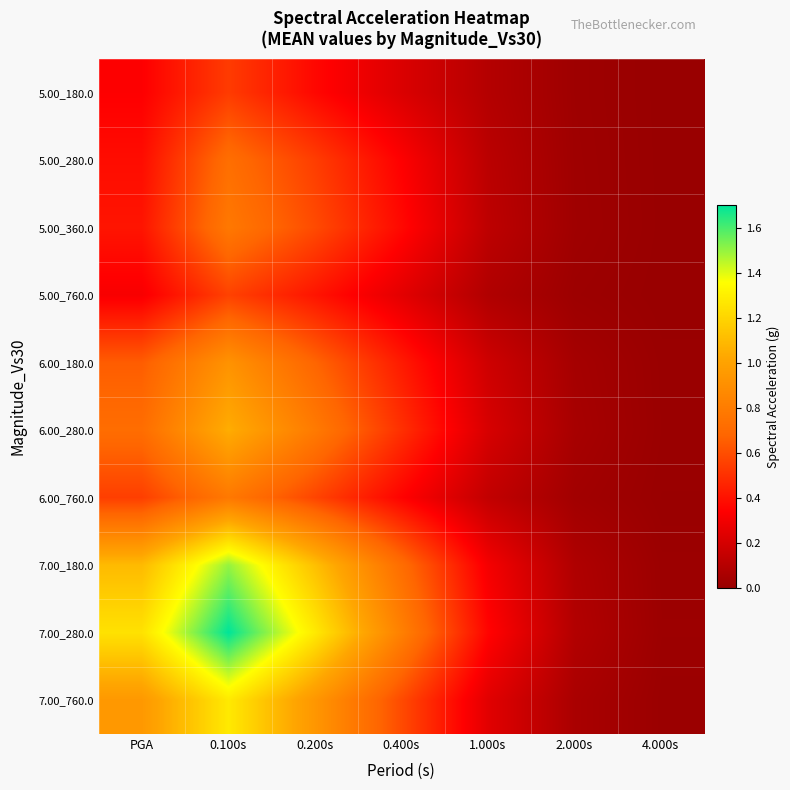

Reading left to right, transcribe all the data shown in this chart.

5.00_180.0: PGA=0.3	0.100s=0.5	0.200s=0.4	0.400s=0.2	1.000s=0.1	2.000s=0.0	4.000s=0.0
5.00_280.0: PGA=0.4	0.100s=0.7	0.200s=0.5	0.400s=0.3	1.000s=0.1	2.000s=0.0	4.000s=0.0
5.00_360.0: PGA=0.4	0.100s=0.8	0.200s=0.6	0.400s=0.4	1.000s=0.1	2.000s=0.0	4.000s=0.0
5.00_760.0: PGA=0.3	0.100s=0.6	0.200s=0.4	0.400s=0.2	1.000s=0.1	2.000s=0.0	4.000s=0.0
6.00_180.0: PGA=0.7	0.100s=0.9	0.200s=0.7	0.400s=0.4	1.000s=0.2	2.000s=0.0	4.000s=0.0
6.00_280.0: PGA=0.7	0.100s=1.1	0.200s=0.8	0.400s=0.5	1.000s=0.2	2.000s=0.1	4.000s=0.0
6.00_760.0: PGA=0.6	0.100s=0.8	0.200s=0.6	0.400s=0.3	1.000s=0.1	2.000s=0.0	4.000s=0.0
7.00_180.0: PGA=1.1	0.100s=1.5	0.200s=1.1	0.400s=0.7	1.000s=0.3	2.000s=0.1	4.000s=0.0
7.00_280.0: PGA=1.2	0.100s=1.7	0.200s=1.3	0.400s=0.8	1.000s=0.4	2.000s=0.1	4.000s=0.0
7.00_760.0: PGA=0.9	0.100s=1.3	0.200s=0.9	0.400s=0.6	1.000s=0.2	2.000s=0.1	4.000s=0.0